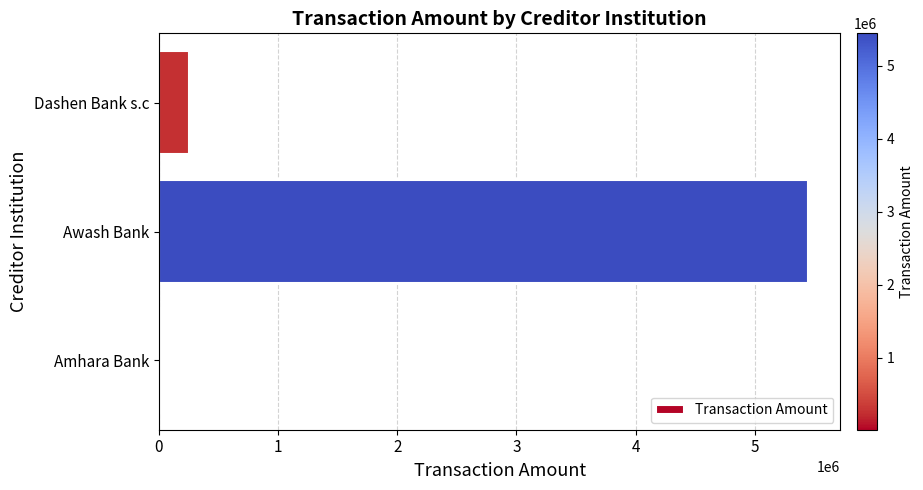

What is the sum of all values?

5713709